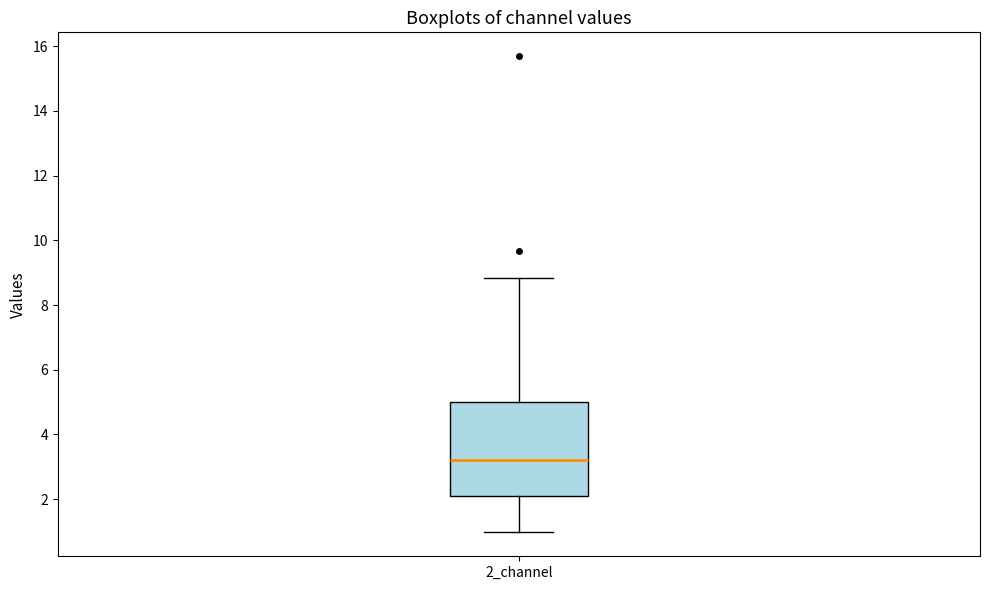

Read this box plot against the y-axis: the position of the median line, the range covered by the box, and the ends of both whiskers. The values are not printed on the chart, so give them approximately, as read against the axis.

median 3.2, box 2.0 to 5.0, whiskers 1.0 to 8.8